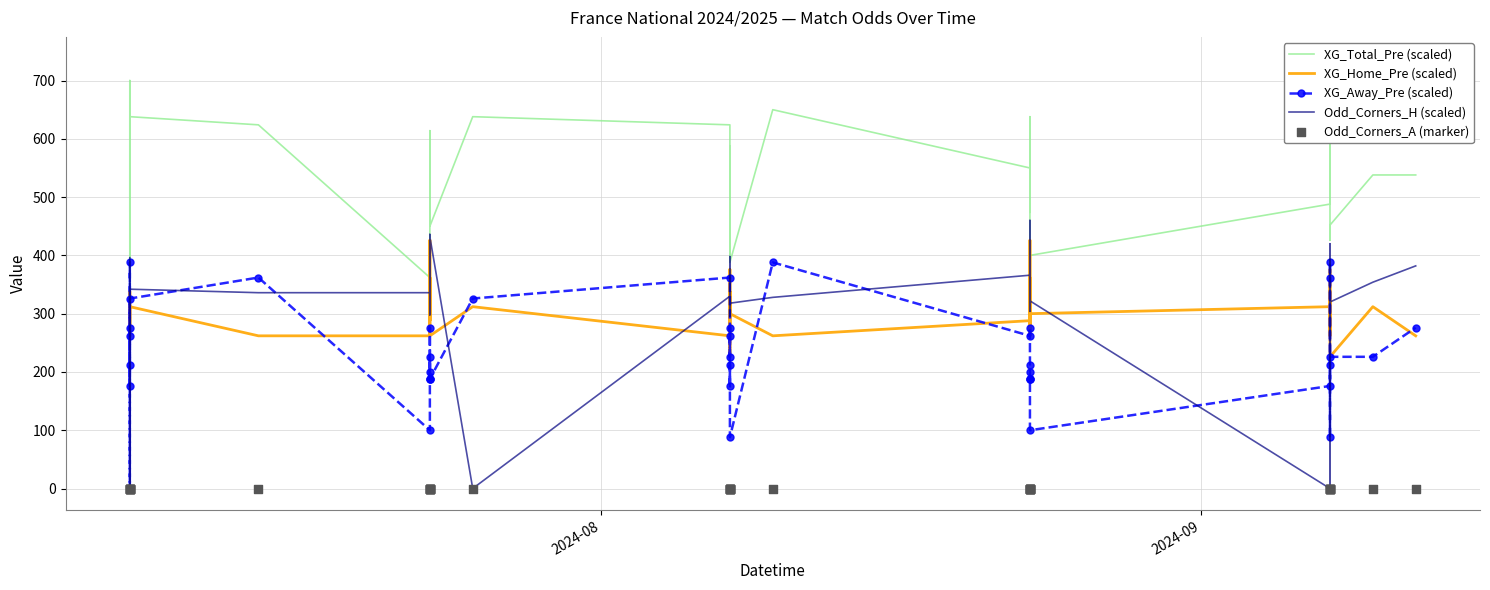

Which series has the widest spread of Y values?

Odd_Corners_H (scaled)